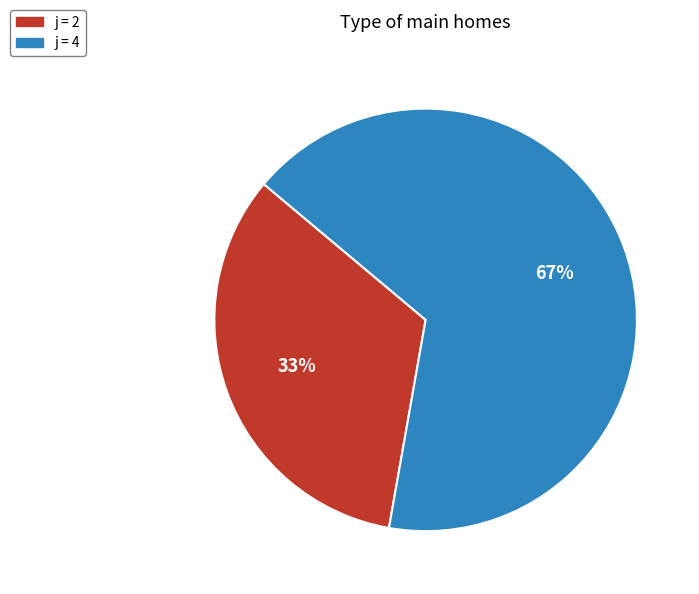

Do j = 4 and j = 2 together represent more than half of the pie?

Yes